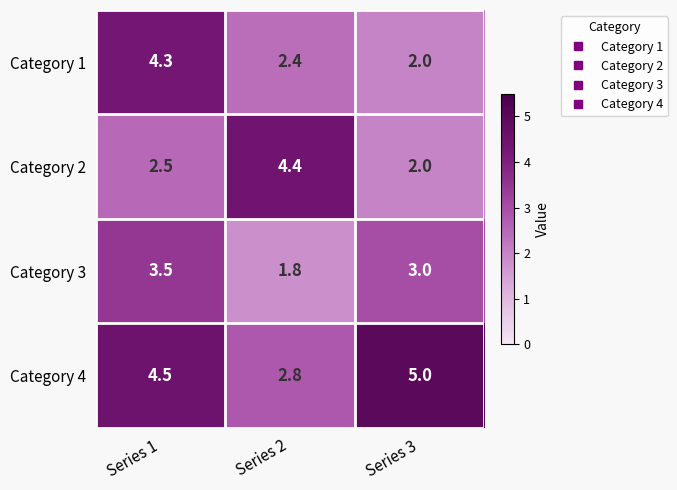

Where is Category 3 nearest to the value 2?

Series 2